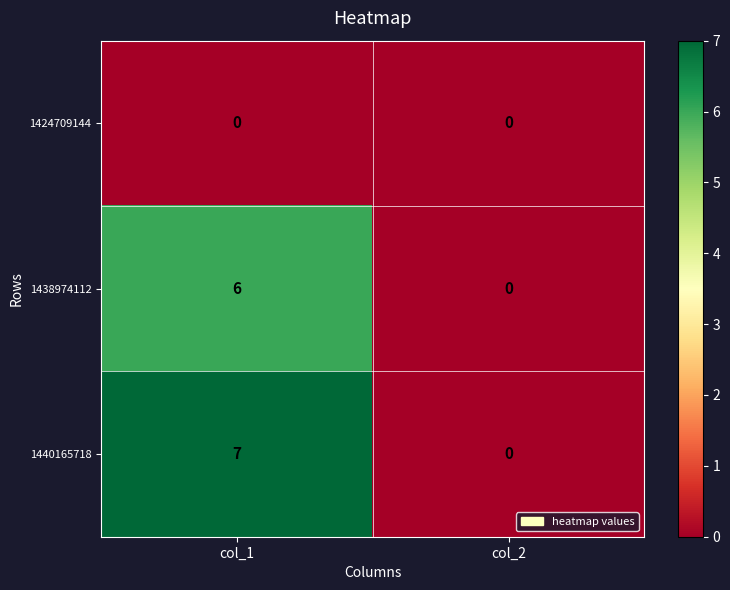

Reading left to right, list all the values displayed in this chart.

1424709144: 0	0
1438974112: 6	0
1440165718: 7	0